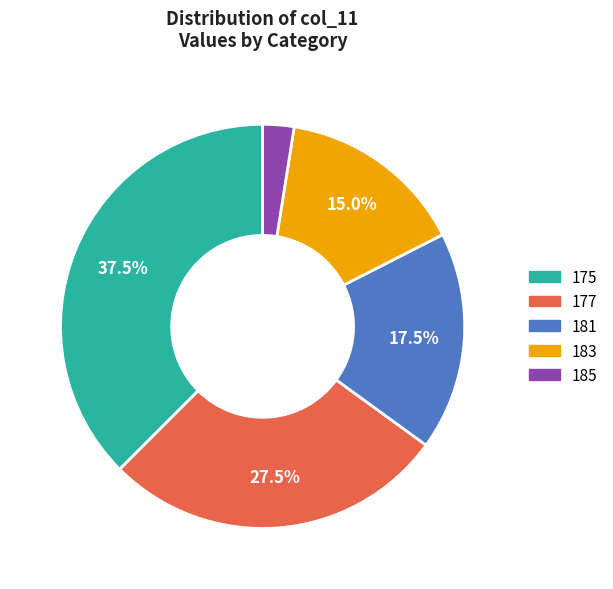

Which has a higher value, 185 or 175?

175